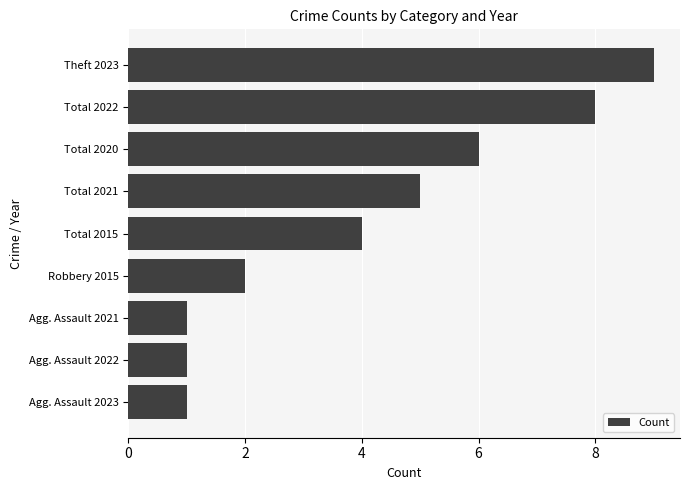

Are the bars horizontal?

Yes